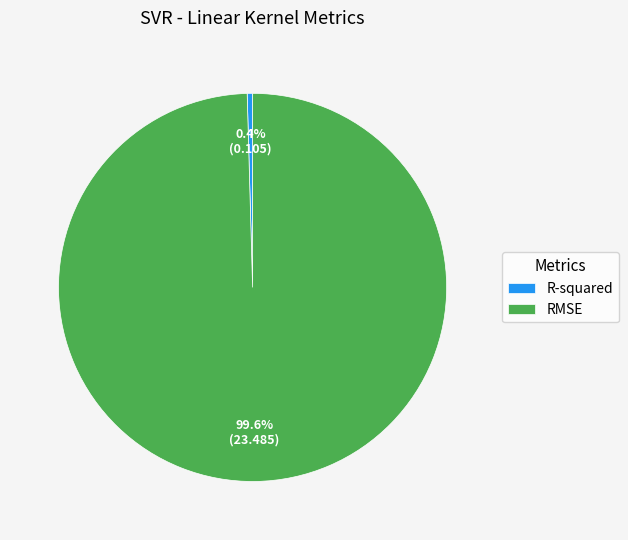

Combined, do RMSE and R-squared account for over 50%?

Yes